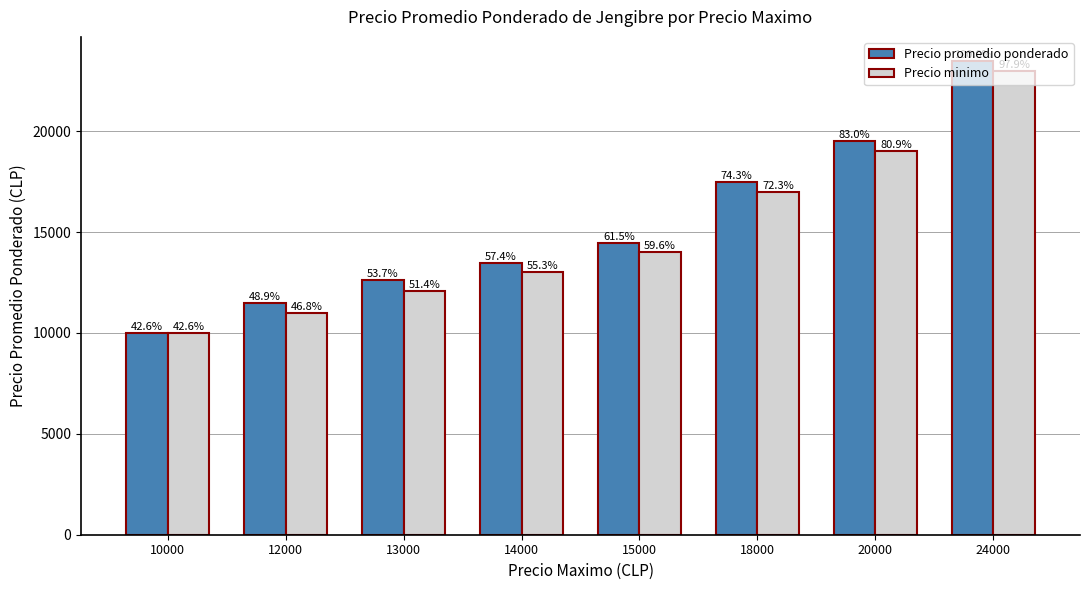

Which series has the largest total across all categories?

Precio promedio ponderado